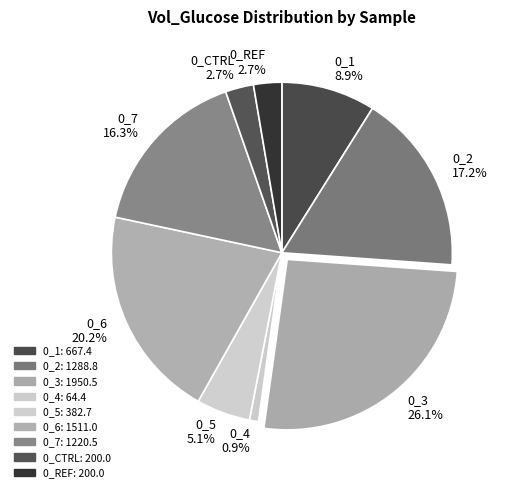

What percentage is the 0_3 slice, to the nearest percent?

26%